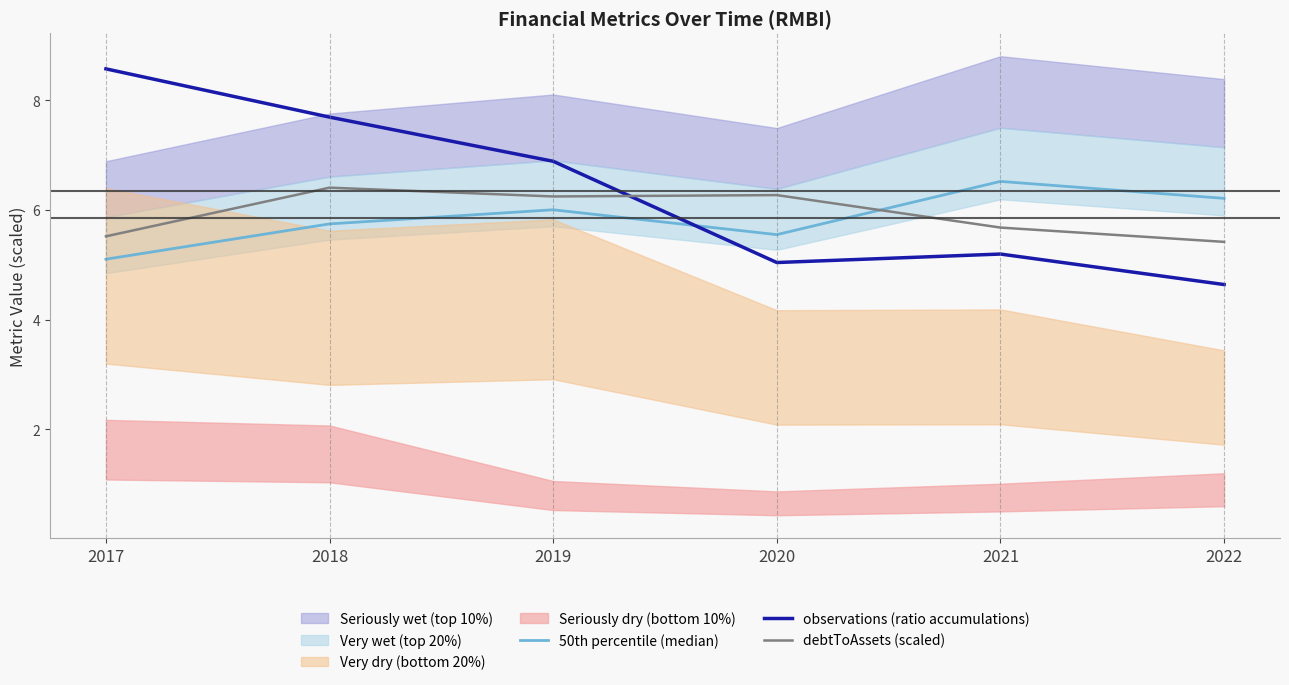

True or false: observations (ratio accumulations) and debtToAssets (scaled) cross at least once.

True